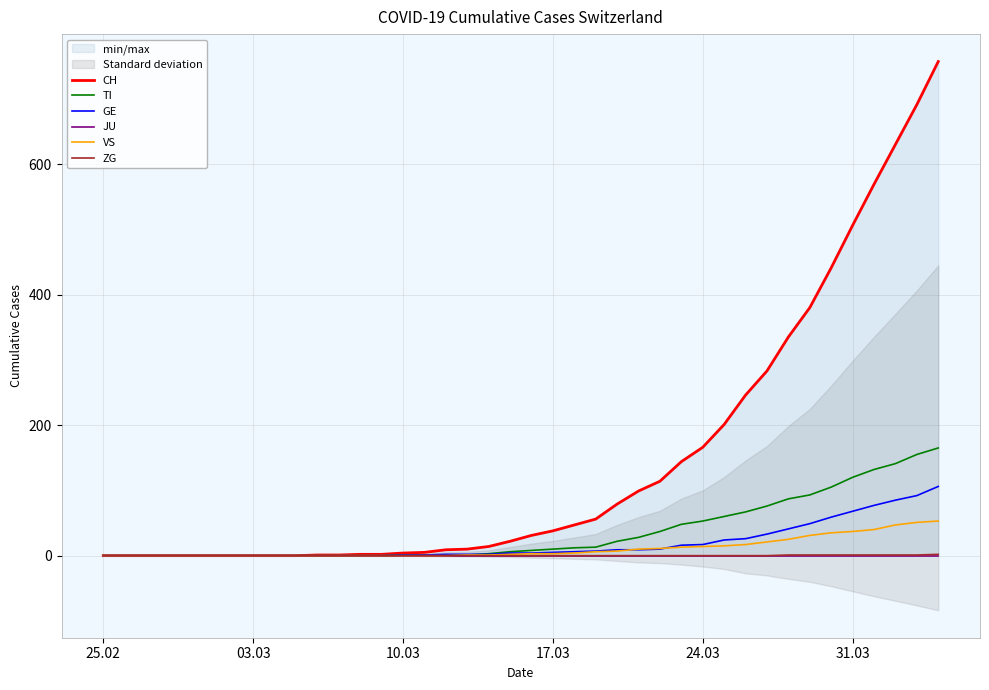

The value of VS at 03.03 is 0. True or false?

True